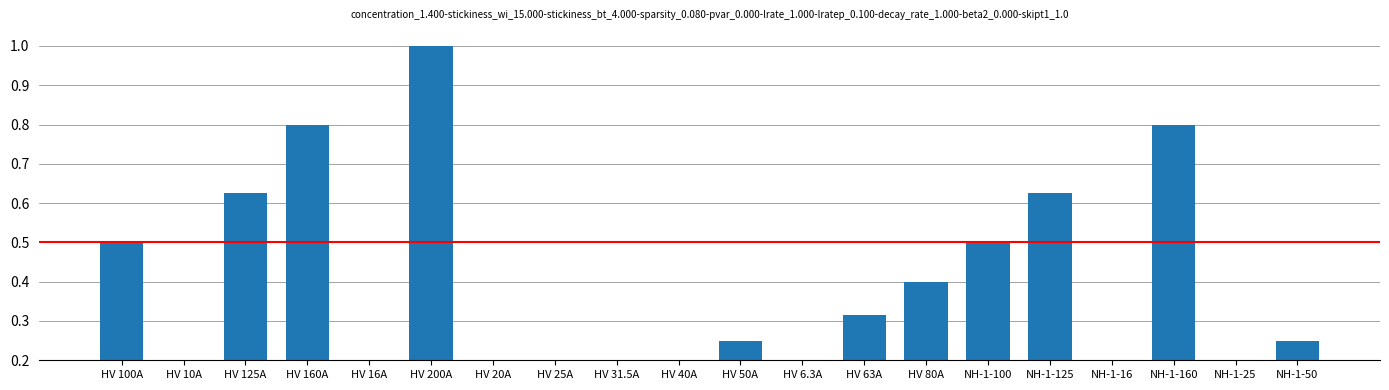

What is the change in value from HV 25A to NH-1-50?

+0.1